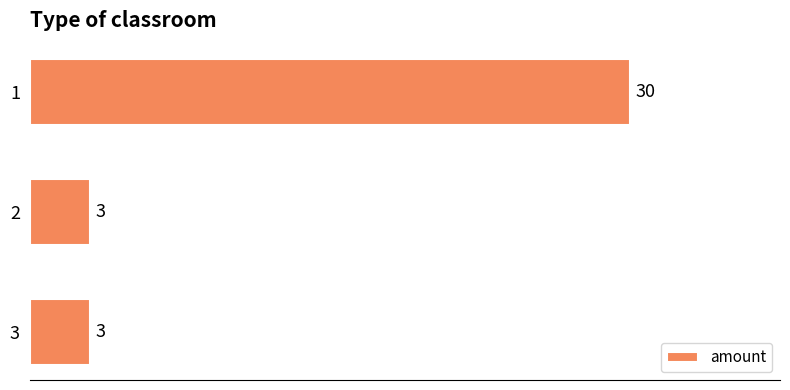

Reading top to bottom, transcribe all the data shown in this chart.

30	3	3